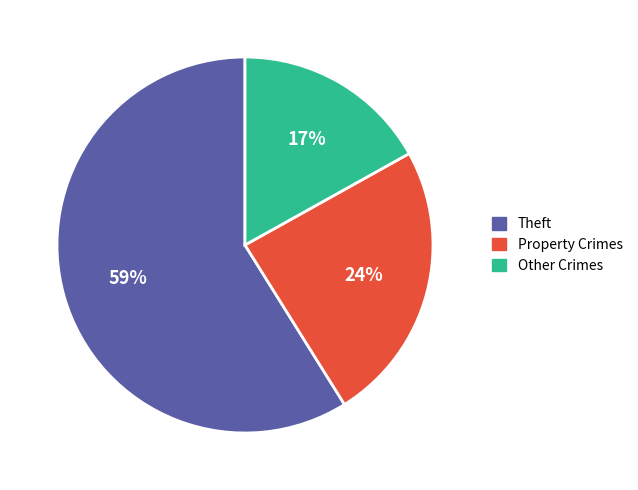

Is there a majority slice in this chart?

Yes